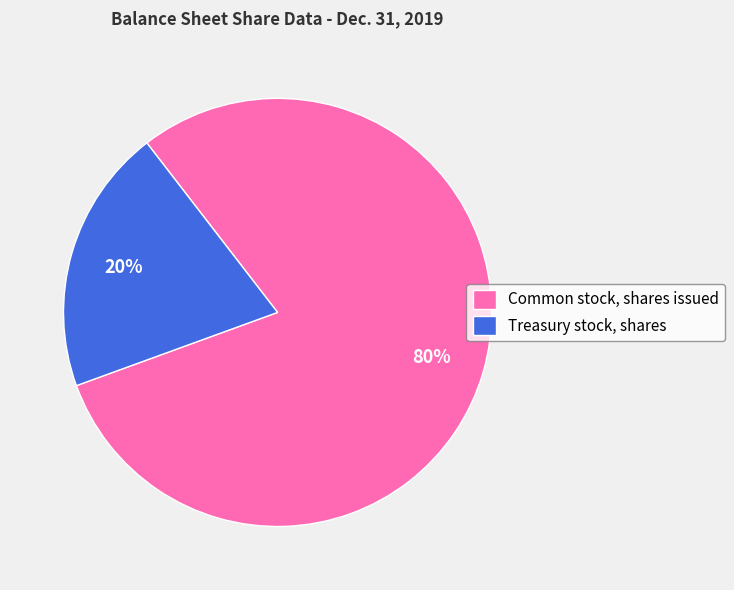

To the nearest percent, what is the combined percentage of Common stock, shares issued and Treasury stock, shares?

100%